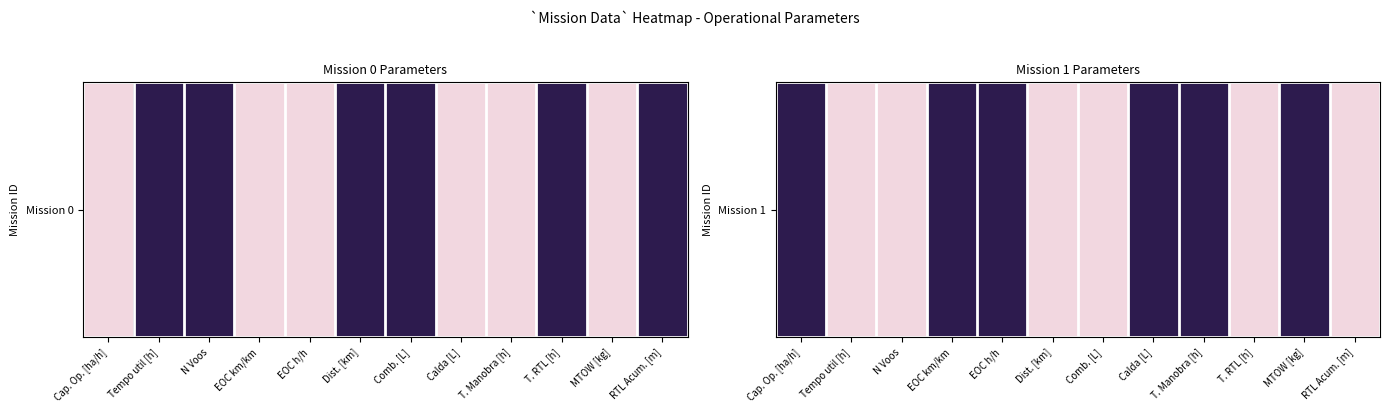

Which has a higher value, T. RTL [h] or Cap. Op. [ha/h]?

Cap. Op. [ha/h]